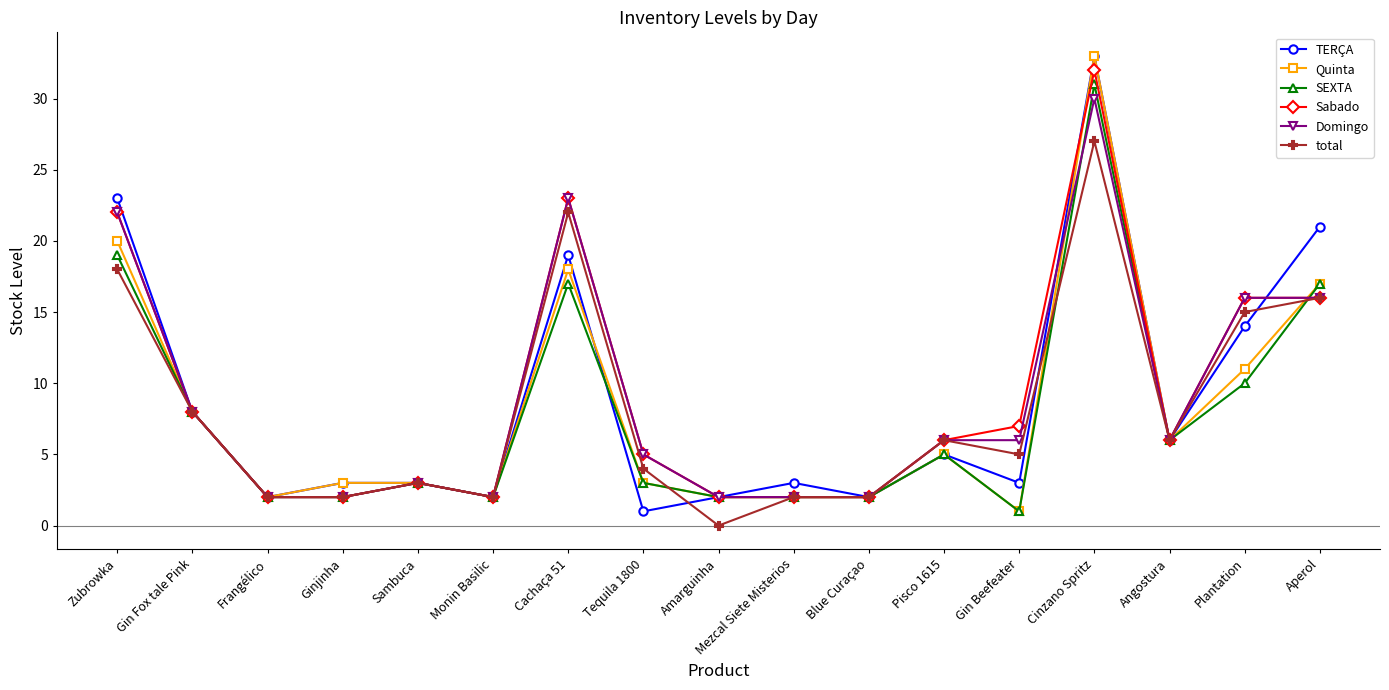

What is the difference between the second highest and minimum values in the SEXTA series?

18